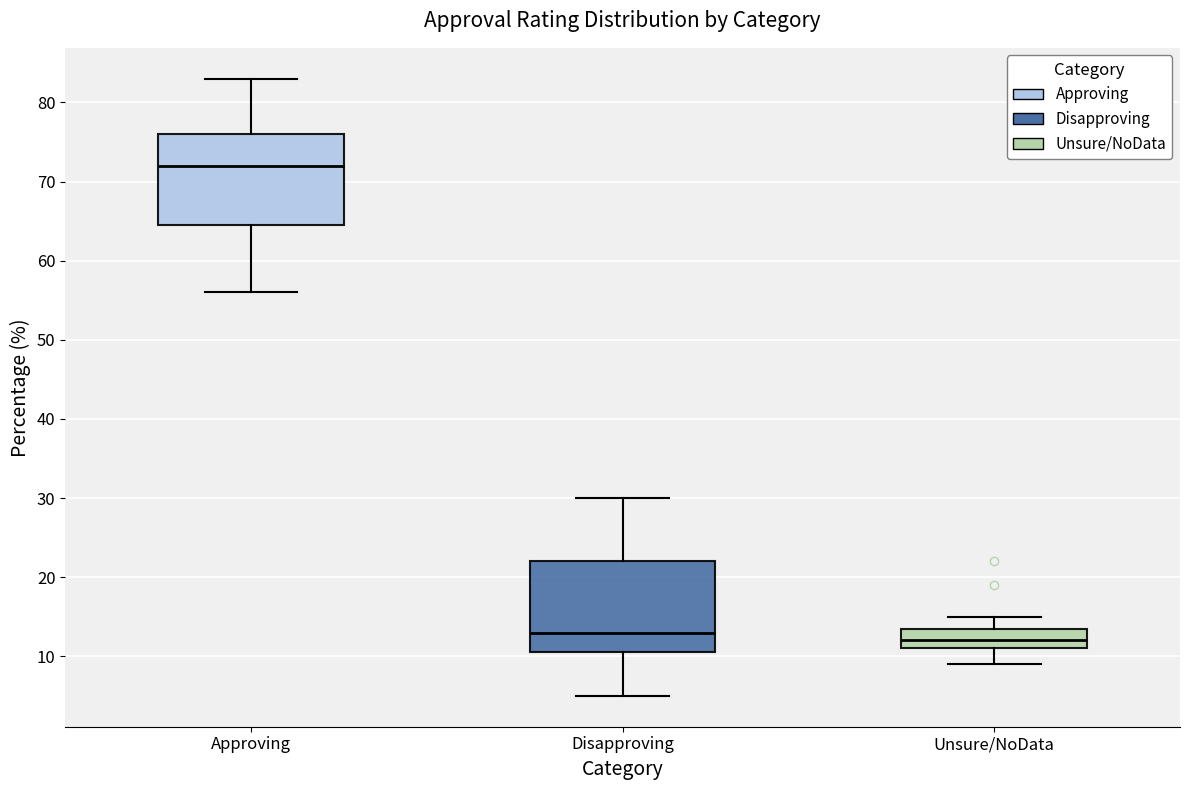

Which box's median line is the lowest?

Unsure/NoData